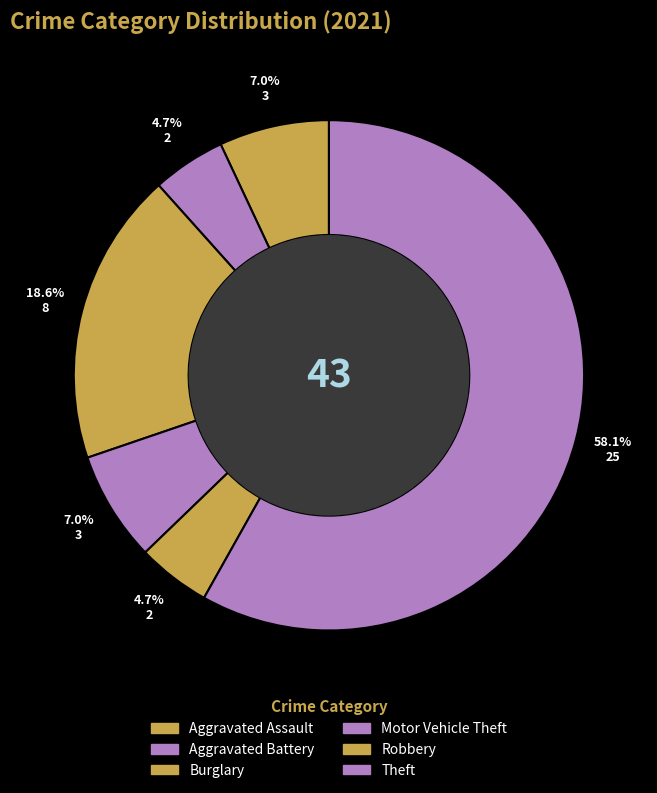

True or false: Burglary accounts for 32% of the total.

False